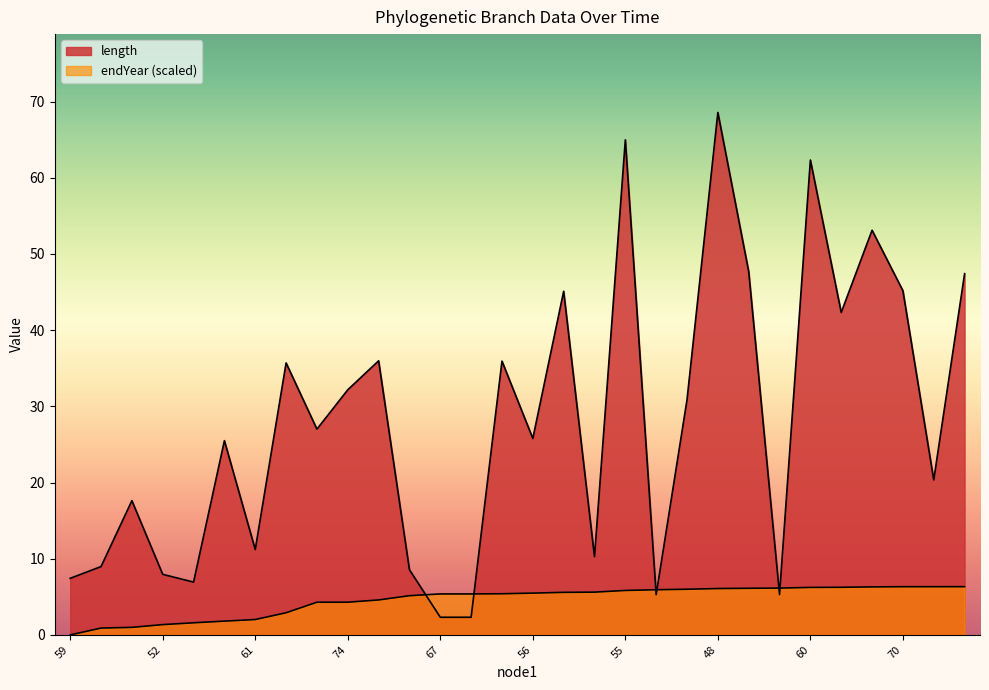

Rank the categories by endYear value from highest to lowest.

62, 75, 70, 49, 68, 60, 51, 53, 48, 56, 71, 55, 50, 74, 56, 70, 67, 67, 63, 49, 74, 62, 55, 61, 59, 61, 52, 48, 60, 59